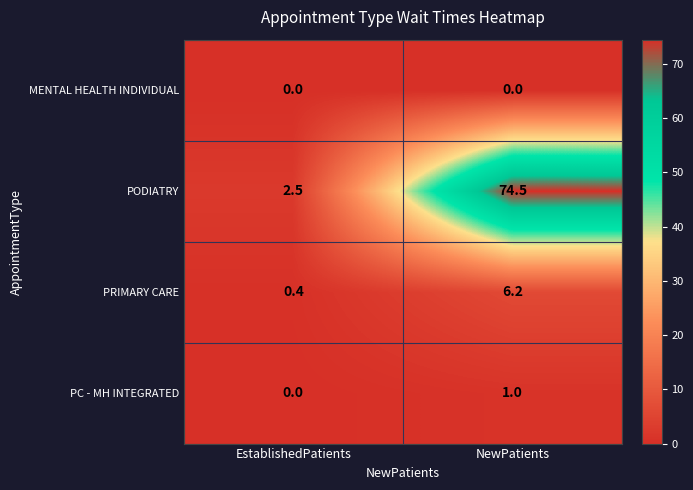

Which series has the largest total across all categories?

PODIATRY